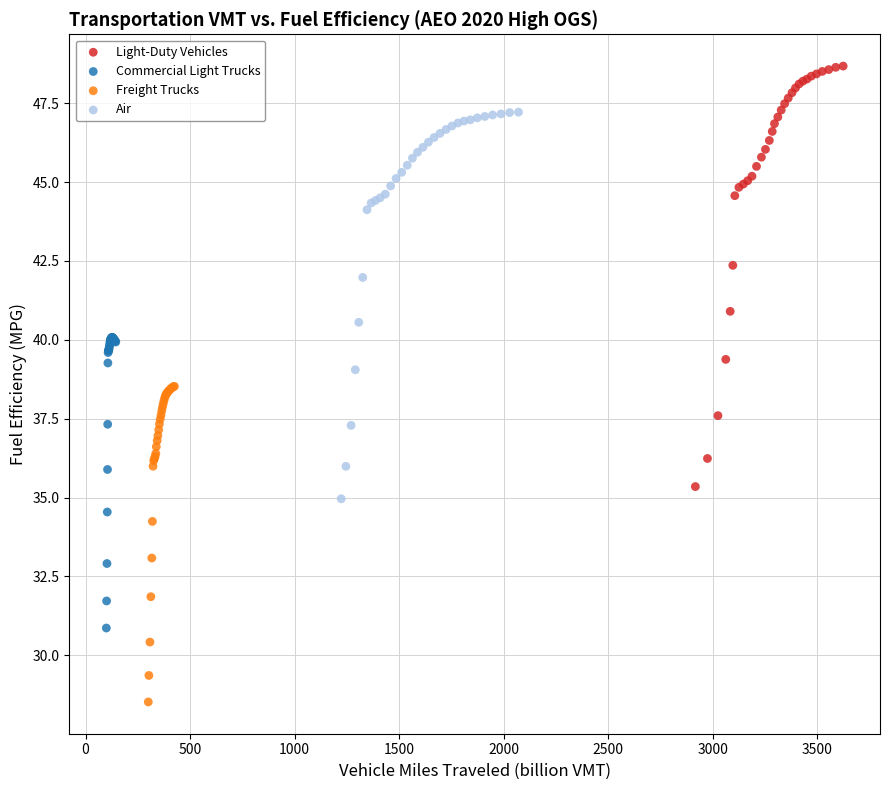

Which series has the widest spread of Y values?

Light-Duty Vehicles